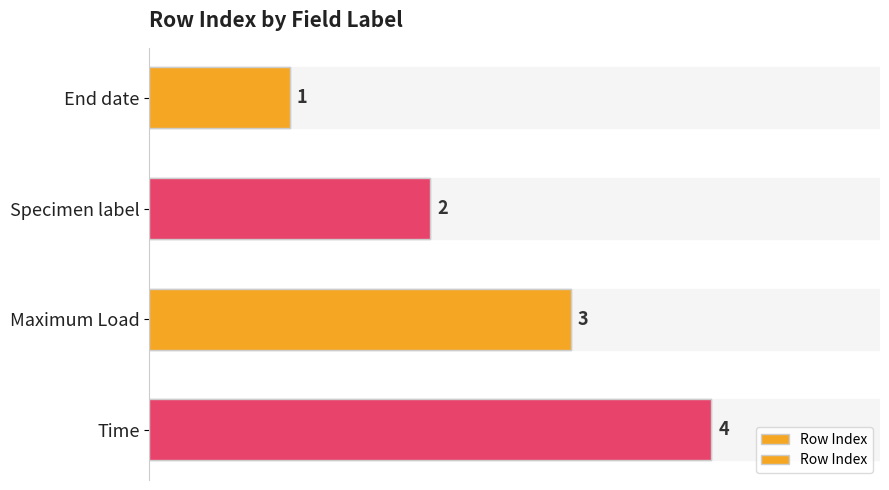

What is the average value?

2